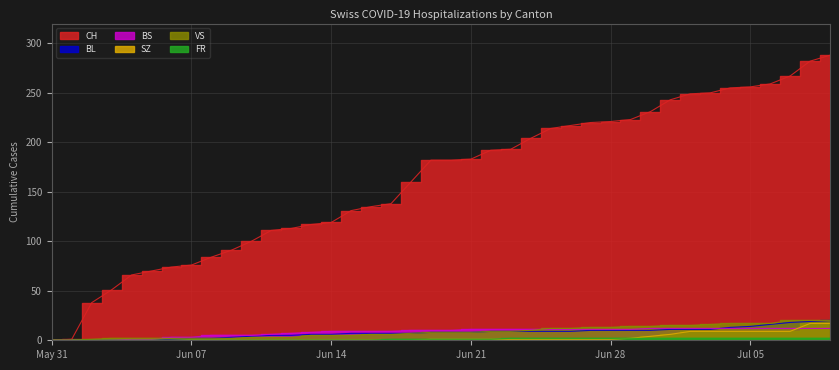

What is the difference between the second highest and minimum values in the BS series?

12